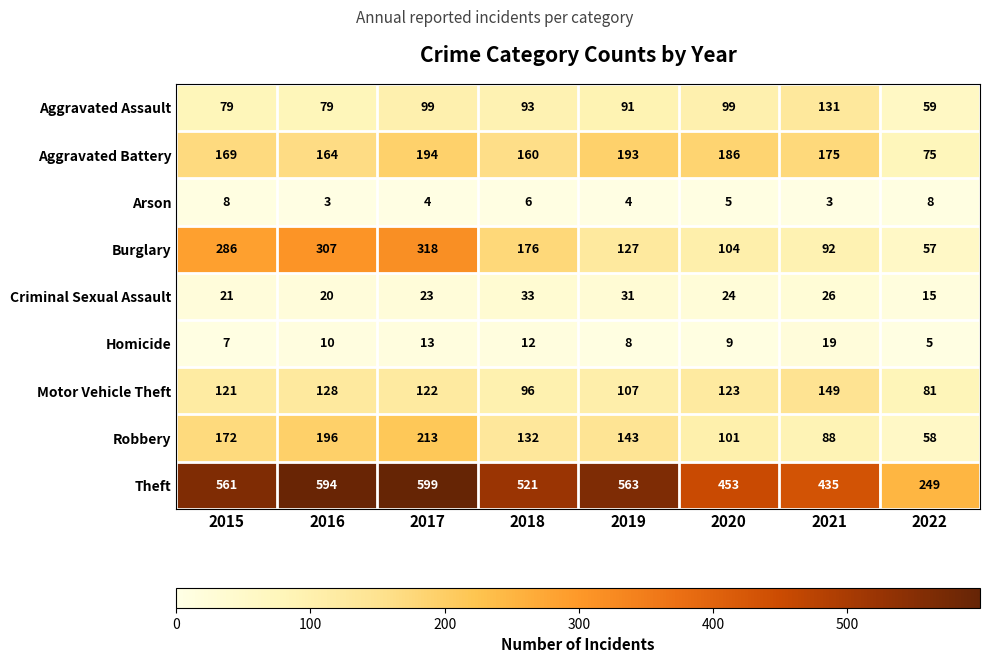

What is the difference between the Aggravated Assault values at 2021 and 2018?

38